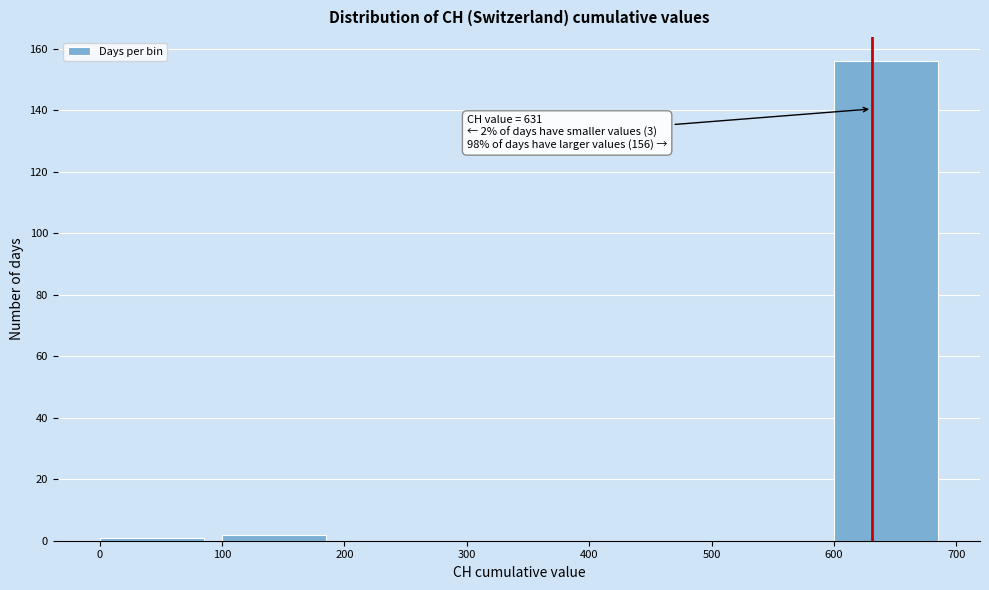

Over which range of the x-axis is the bar tallest?

600 to 700